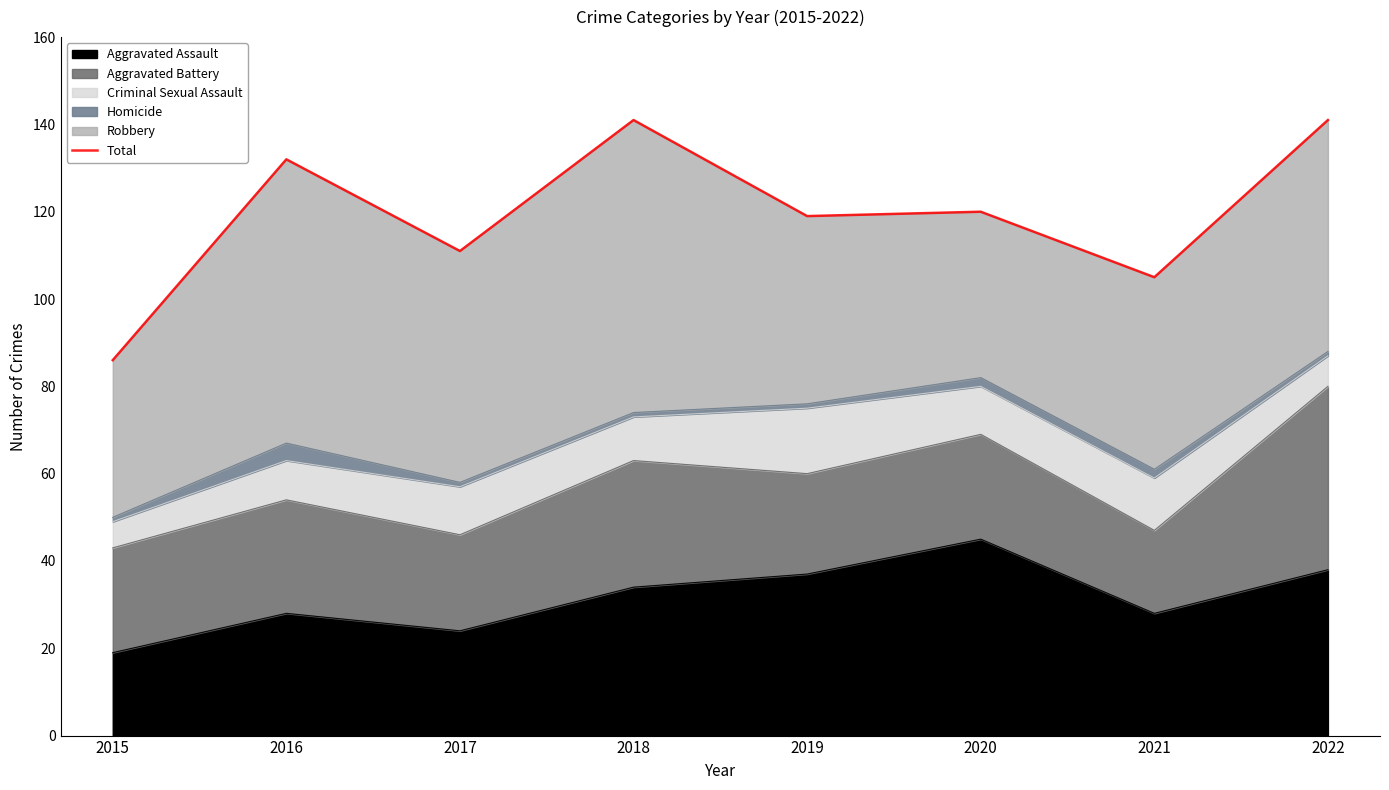

At which category does the data reach its first local peak?

2016